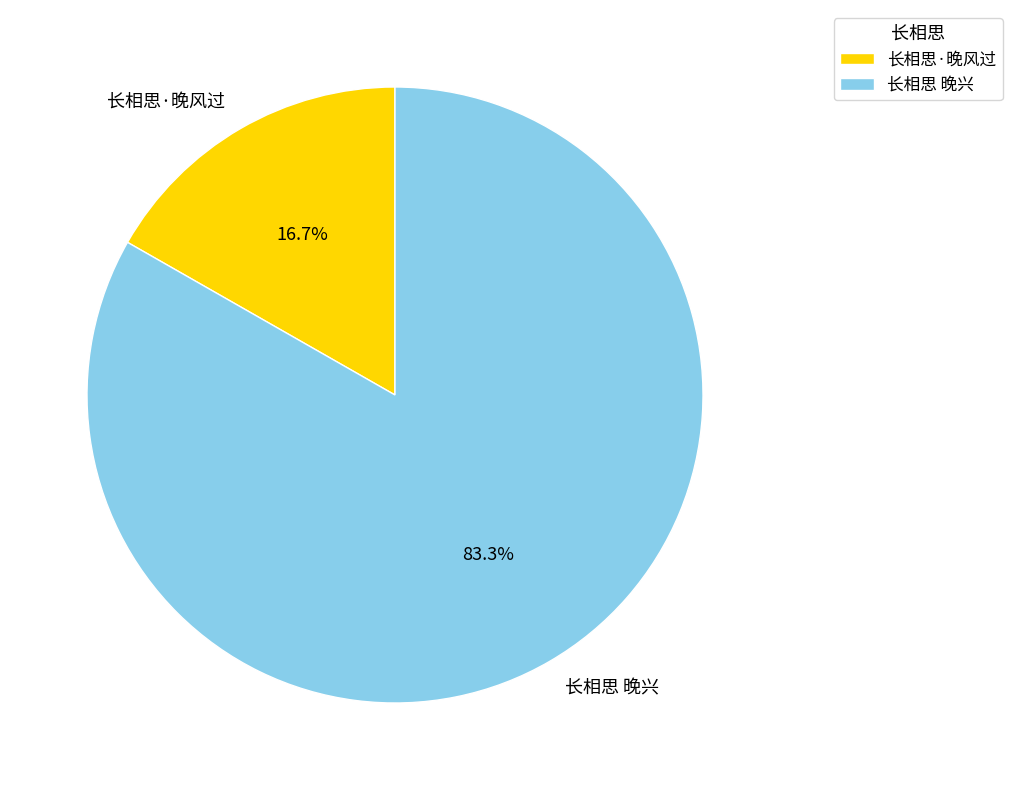

To the nearest percent, what is the difference between the 长相思 晚兴 and 长相思·晚风过 slice percentages?

67%